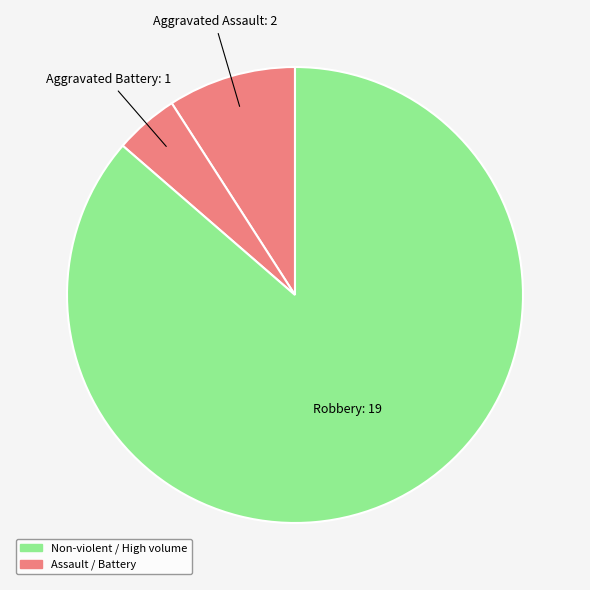

Count the number of slices in the pie.

3